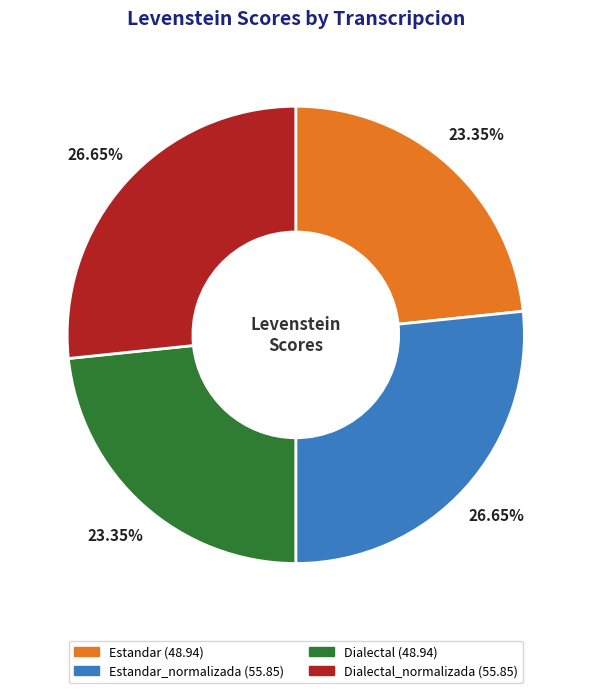

Is there any slice that represents more than half of the pie?

No